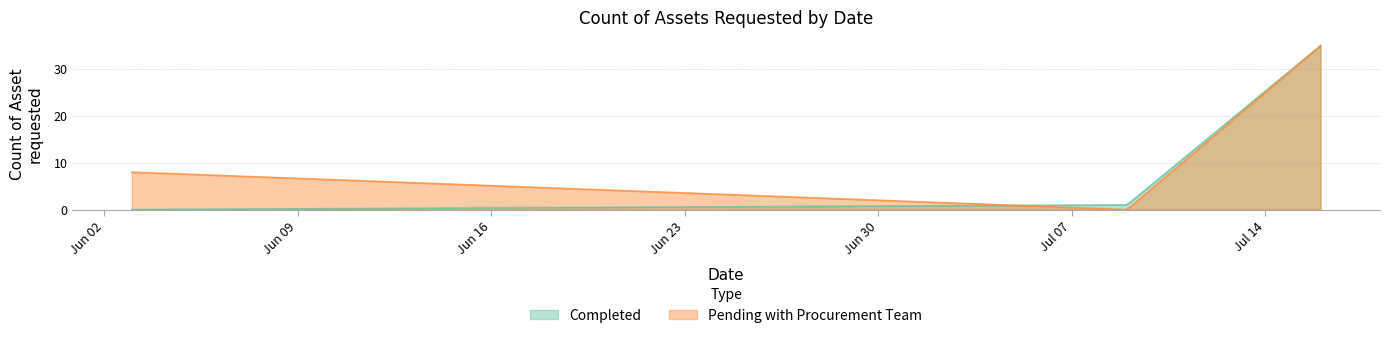

Which label corresponds to the smallest value in the chart?

2025-06-03